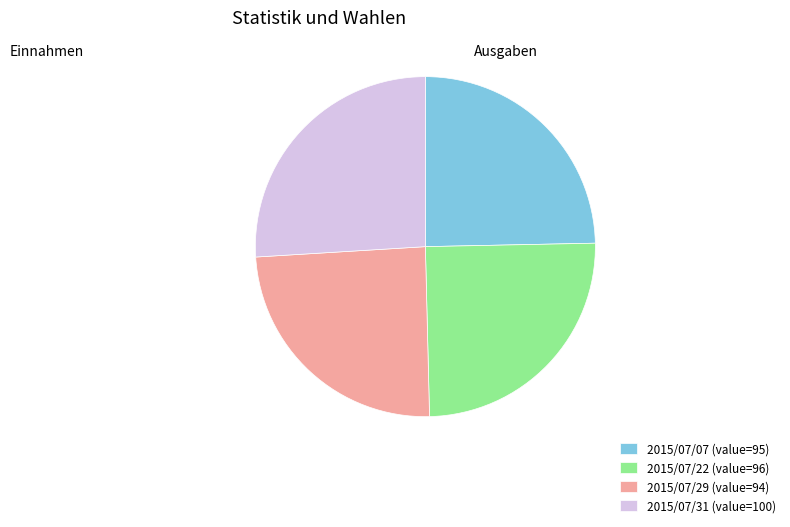

Do 2015/07/22 and 2015/07/29 together represent more than half of the pie?

No